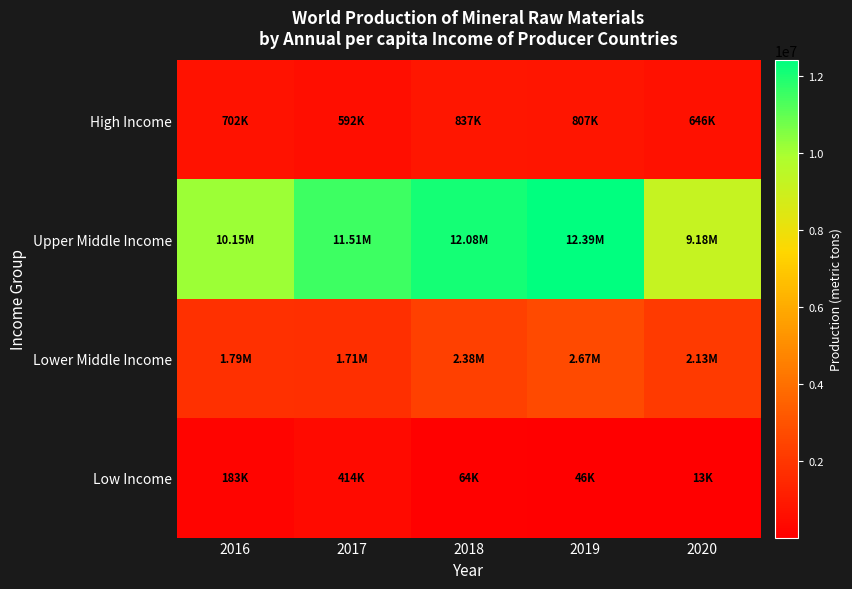

Reading left to right, list all the values displayed in this chart.

High Income: 2016=701960	2017=592150	2018=837030	2019=807170	2020=645710
Upper Middle Income: 2016=10146989	2017=11505653	2018=12084064	2019=12393106	2020=9180162
Lower Middle Income: 2016=1791550	2017=1709280	2018=2379150	2019=2674330	2020=2126510
Low Income: 2016=183020	2017=413980	2018=63500	2019=45750	2020=12600